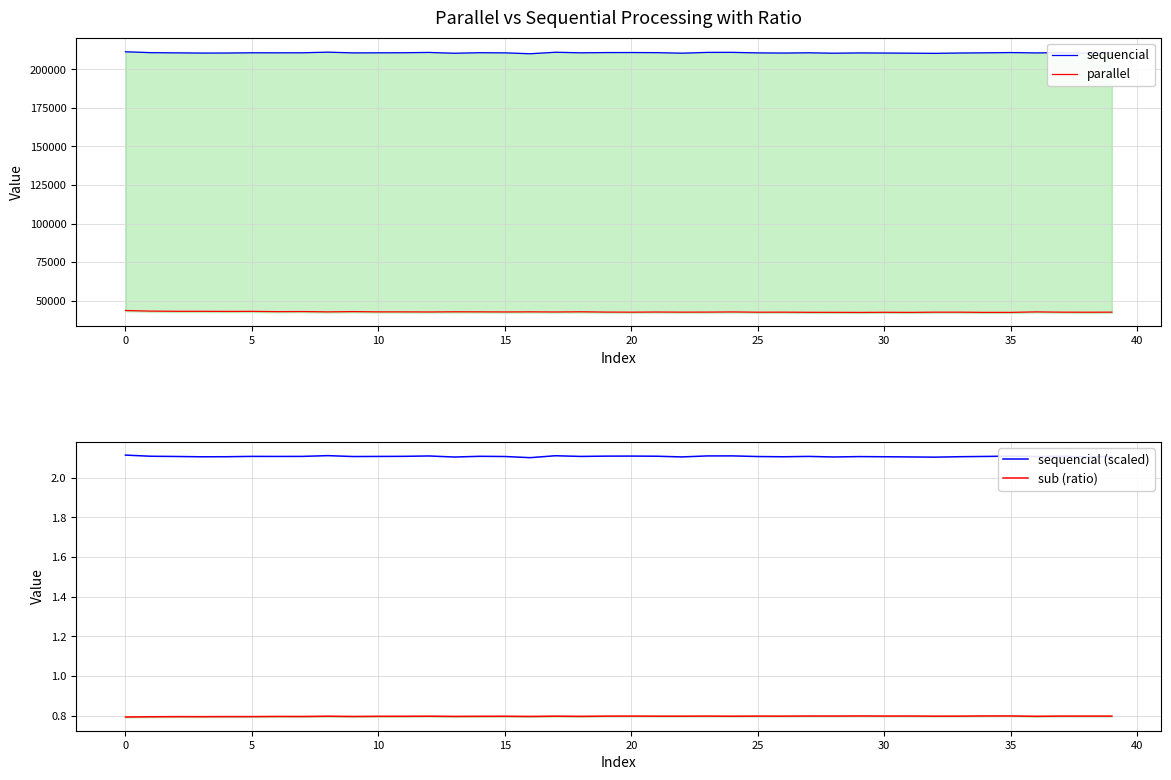

What is the difference between the parallel values at 35 and 10?

349